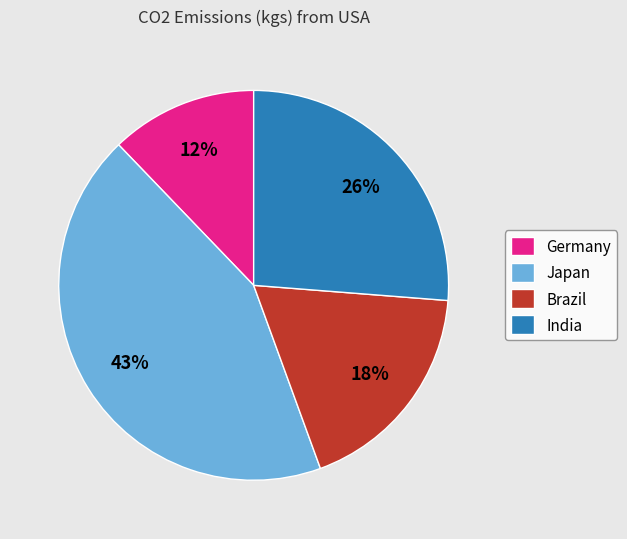

To the nearest percent, what is the difference between the Germany and India slice percentages?

14%